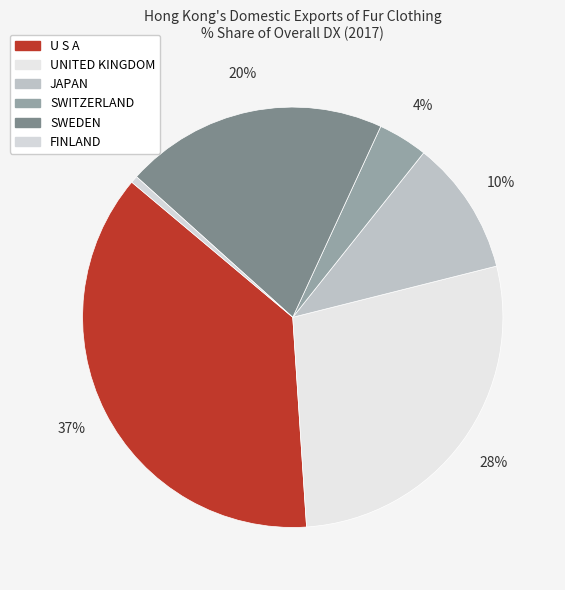

Which slice is the smallest?

FINLAND